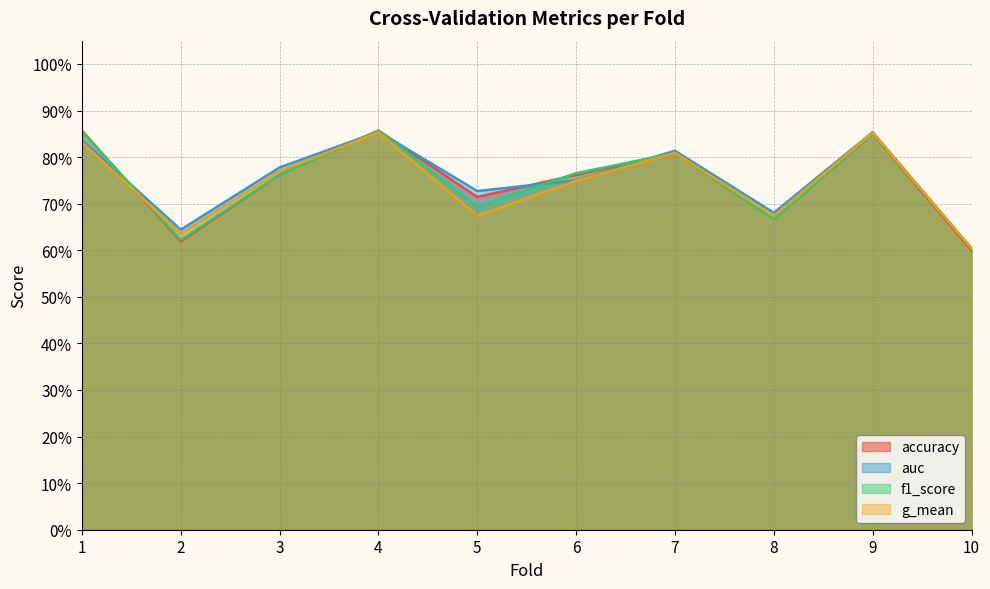

Reading left to right, transcribe all the data shown in this chart.

accuracy: 1=0.9	2=0.6	3=0.8	4=0.9	5=0.7	6=0.8	7=0.8	8=0.7	9=0.8	10=0.6
auc: 1=0.8	2=0.6	3=0.8	4=0.9	5=0.7	6=0.8	7=0.8	8=0.7	9=0.9	10=0.6
f1_score: 1=0.9	2=0.6	3=0.8	4=0.9	5=0.7	6=0.8	7=0.8	8=0.7	9=0.9	10=0.6
g_mean: 1=0.8	2=0.6	3=0.8	4=0.9	5=0.7	6=0.7	7=0.8	8=0.7	9=0.9	10=0.6